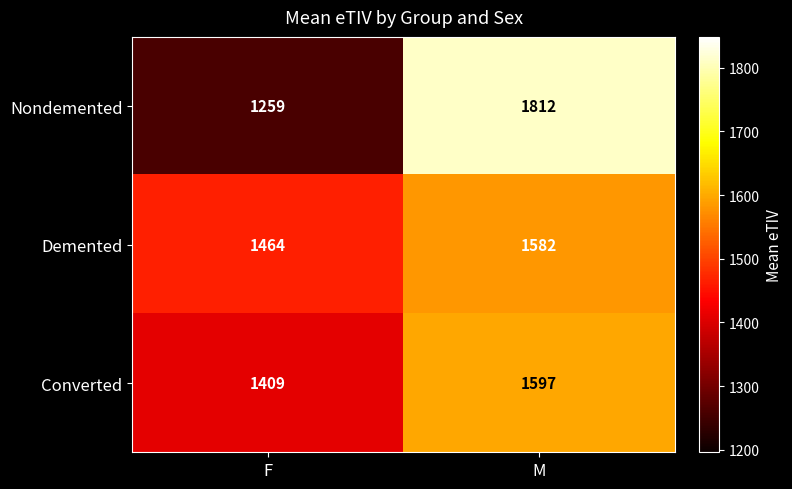

At which category is the sum across all series the highest?

M